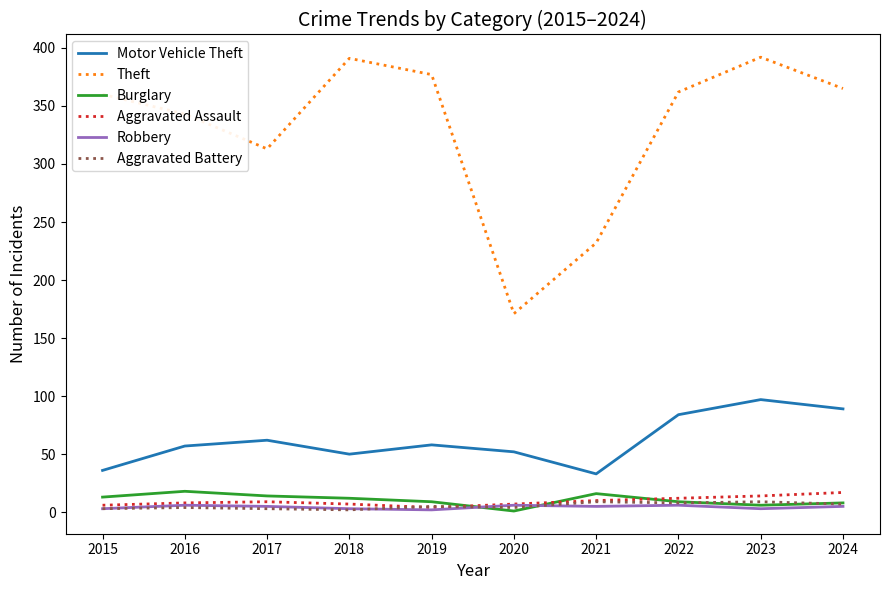

Which series changed the most between 2021 and 2023?

Theft